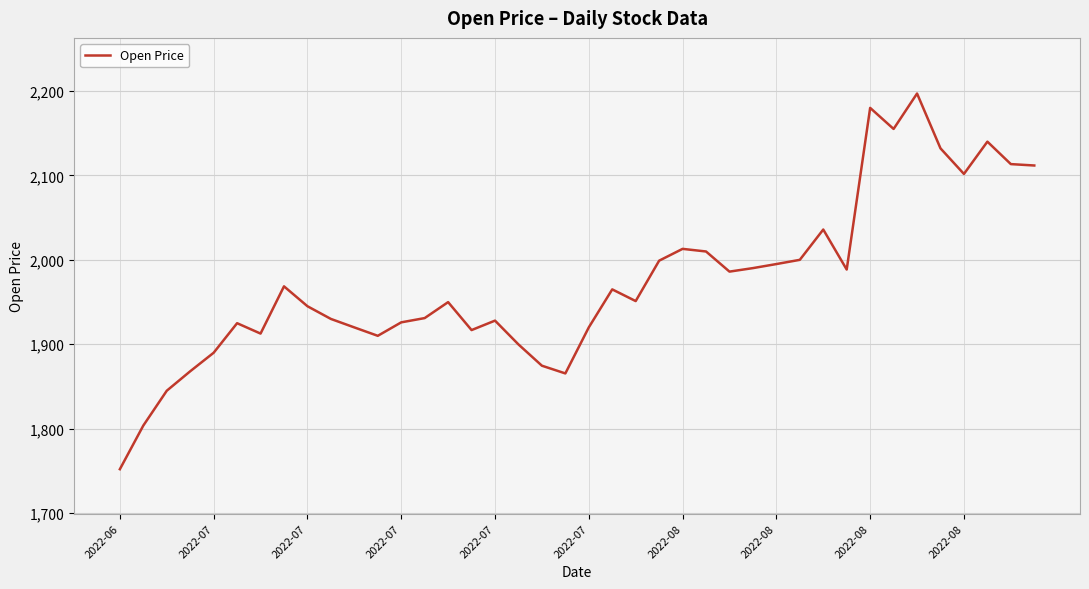

What is the minimum value shown in the chart?

1752.0